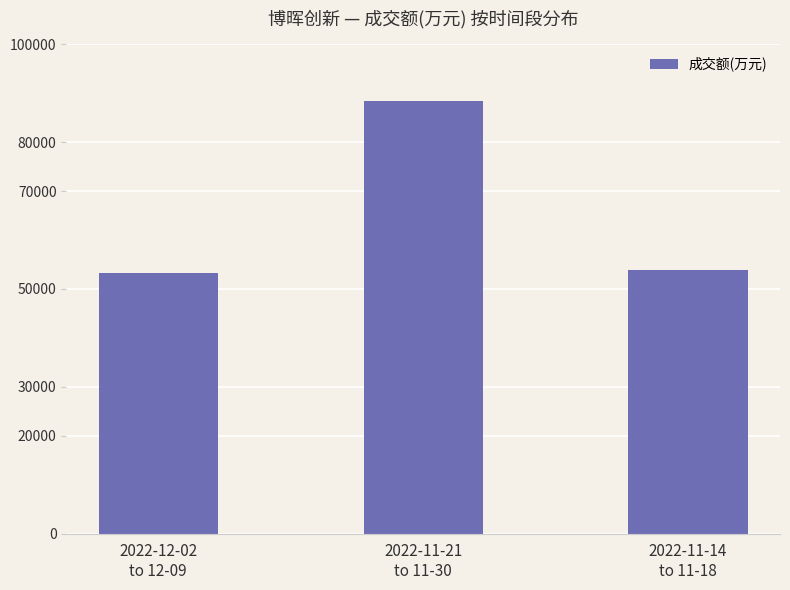

What is the average value?

65196